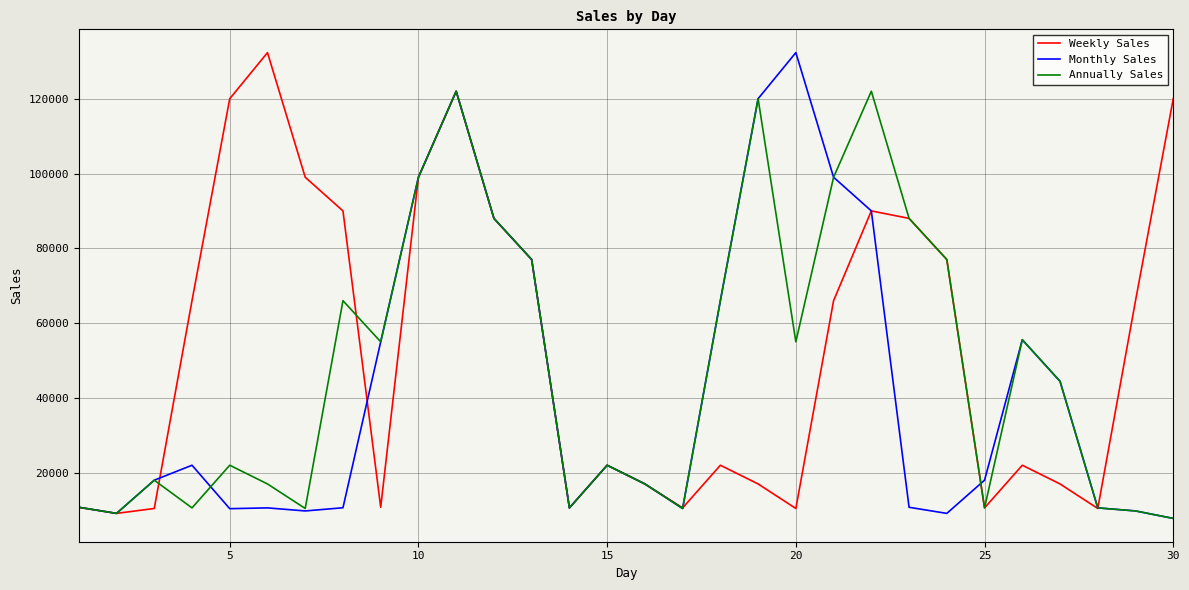

List the series in order of their overall mean, lowest first.

Monthly Sales, Annually Sales, Weekly Sales